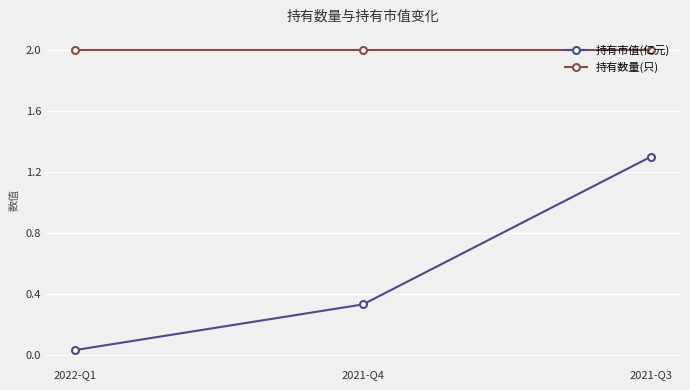

At which category does the chart reach its minimum across all series?

2022-Q1